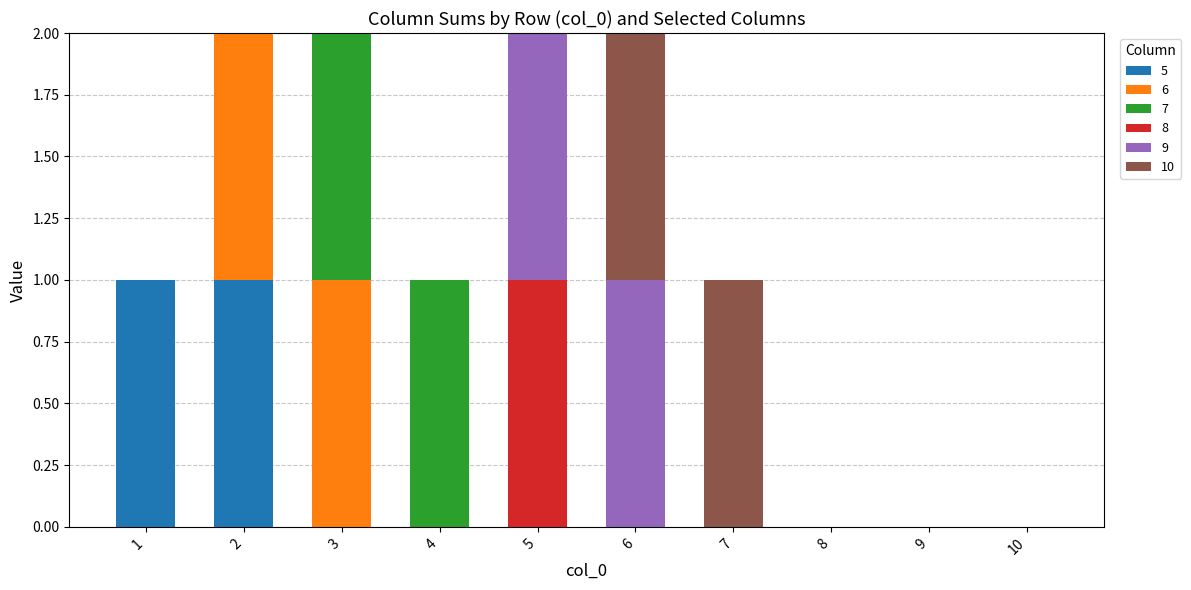

The 5 series shows -1 at 5. True or false?

False